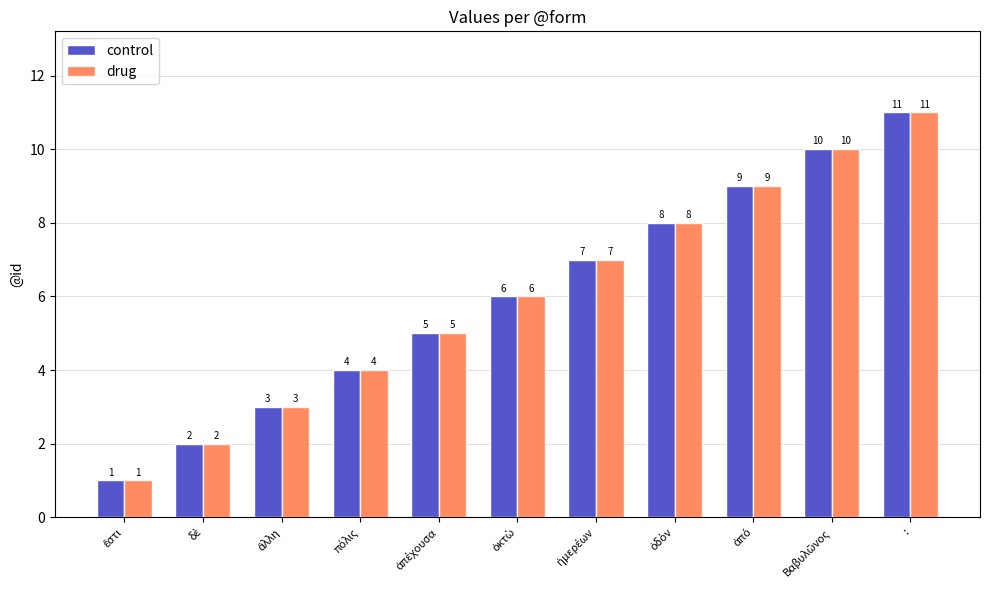

What is the average value of the drug series?

6